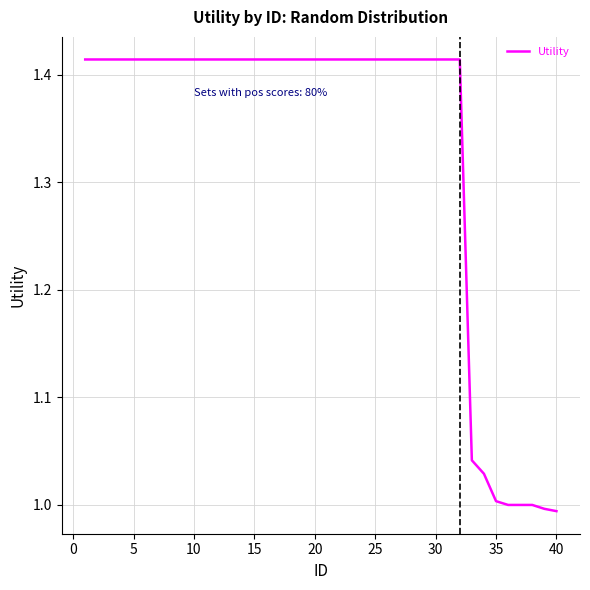

What is the difference between the maximum and minimum values?

0.4